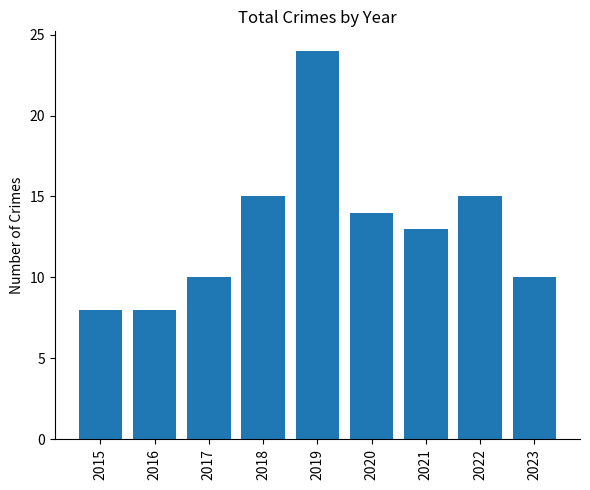

The chart shows a value of 3 at 2021. True or false?

False